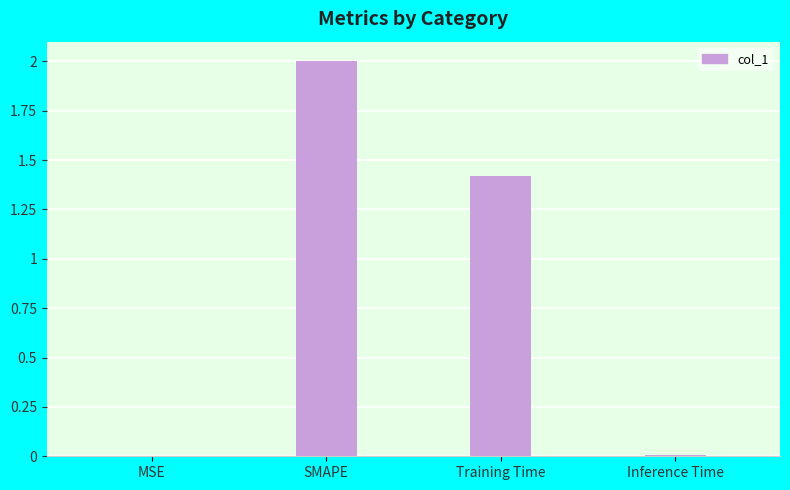

What is the greatest value displayed?

2.0